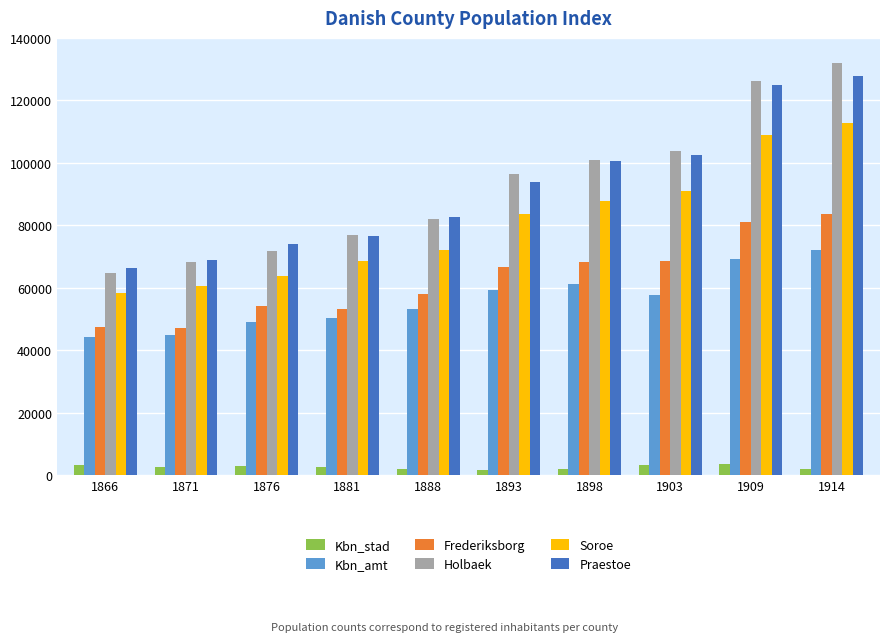

How many data points in Kbn_amt are less than 57719?

5